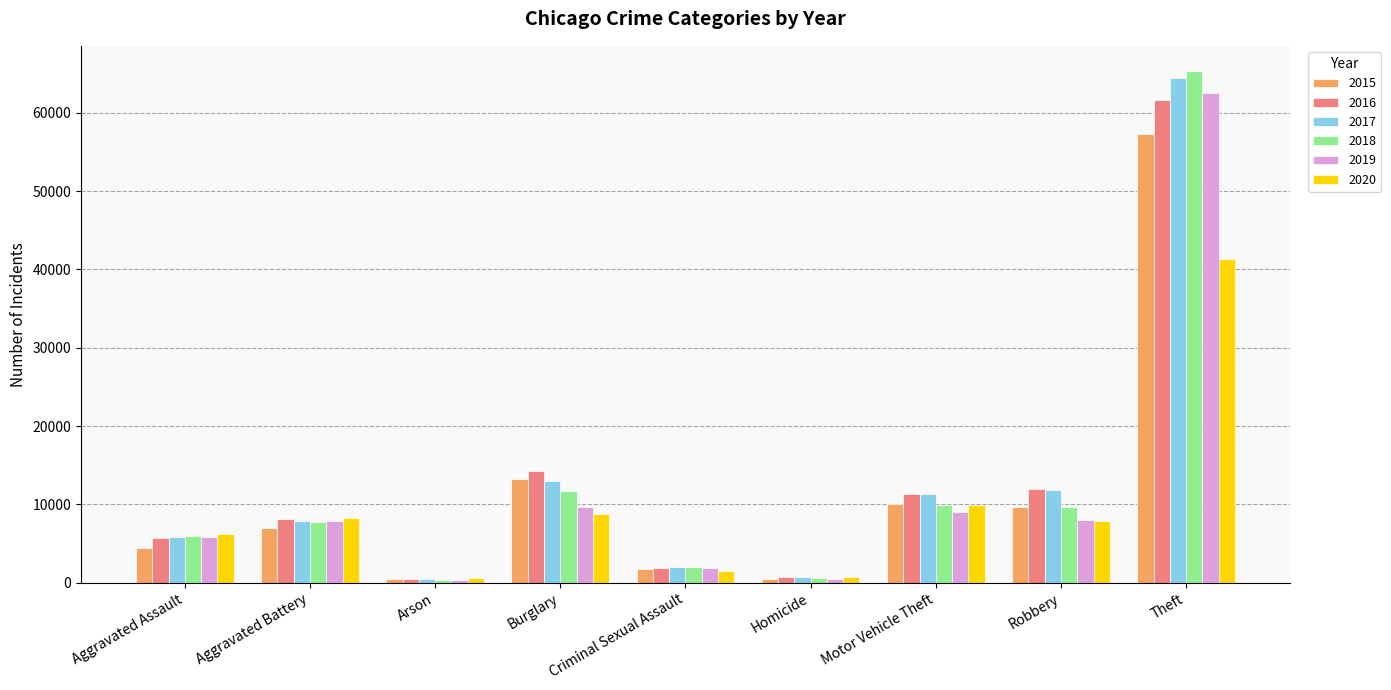

Is the value of 2020 at Robbery greater than the value of 2017 at Robbery?

No